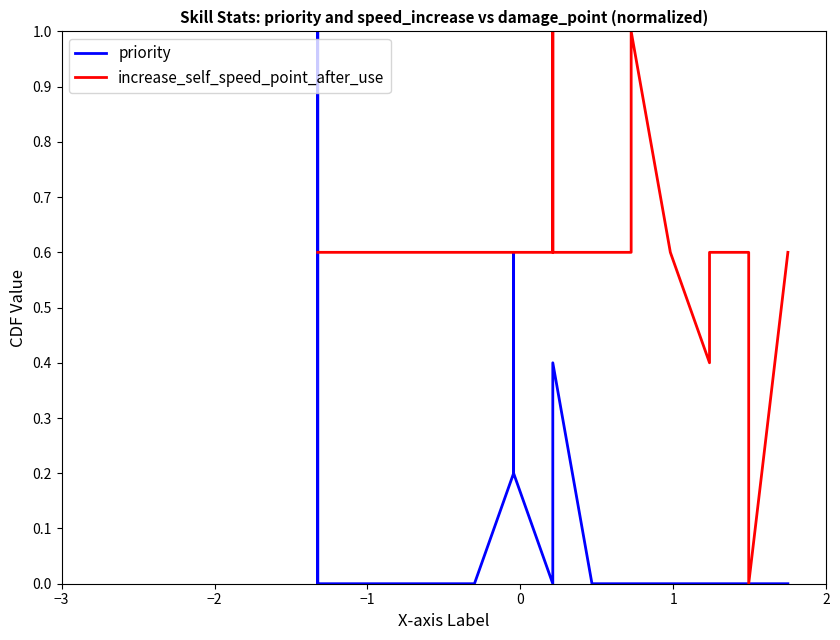

The value of priority at 15 is 0.1. True or false?

False